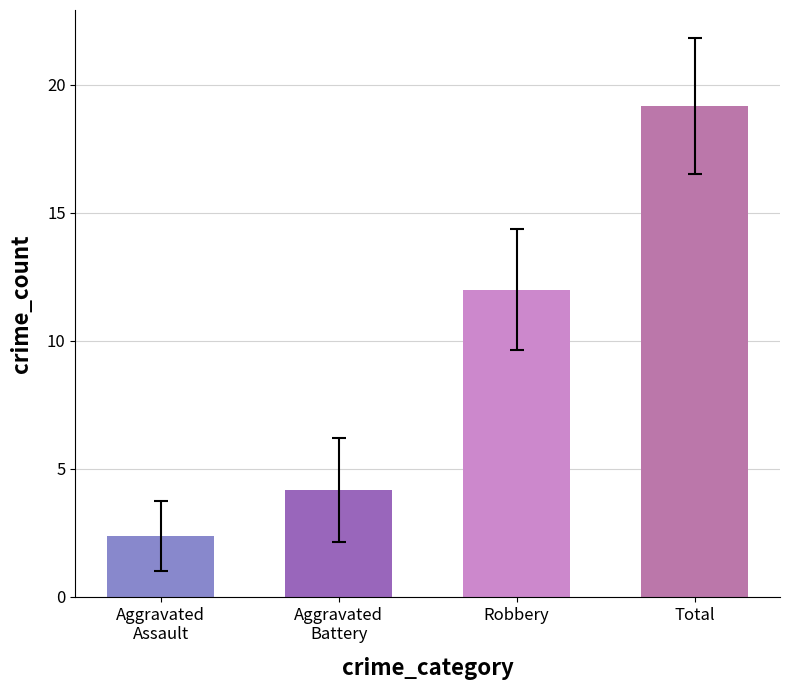

How many categories are shown in the chart?

4